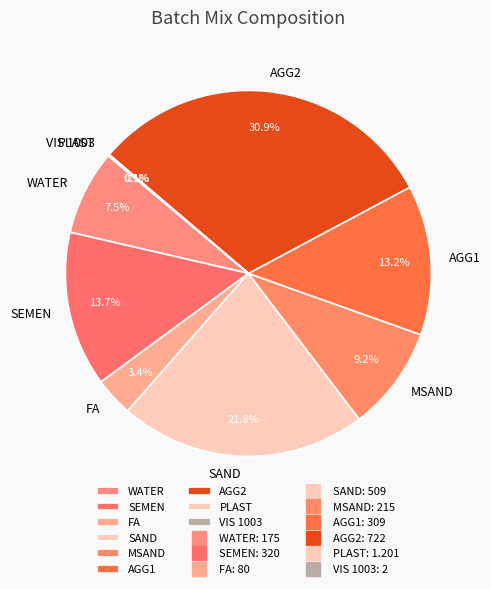

Is there any slice that represents more than half of the pie?

No